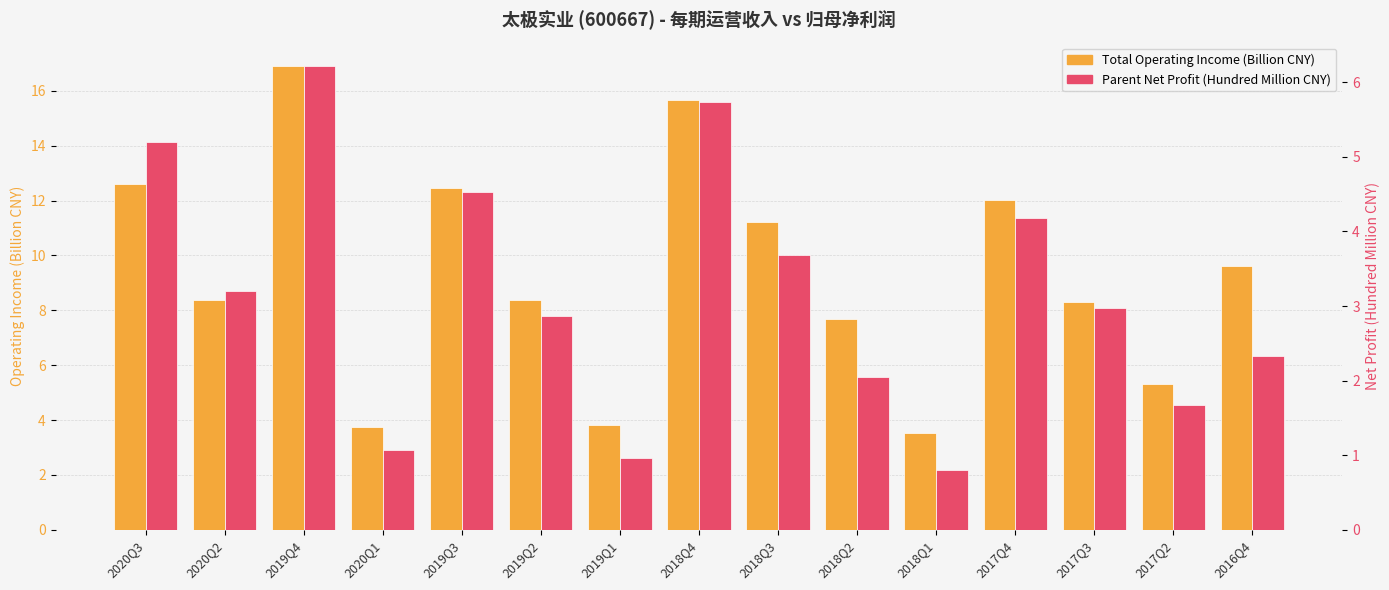

The Total Operating Income (Billion CNY) series shows 12.6 at 2020Q3. True or false?

True